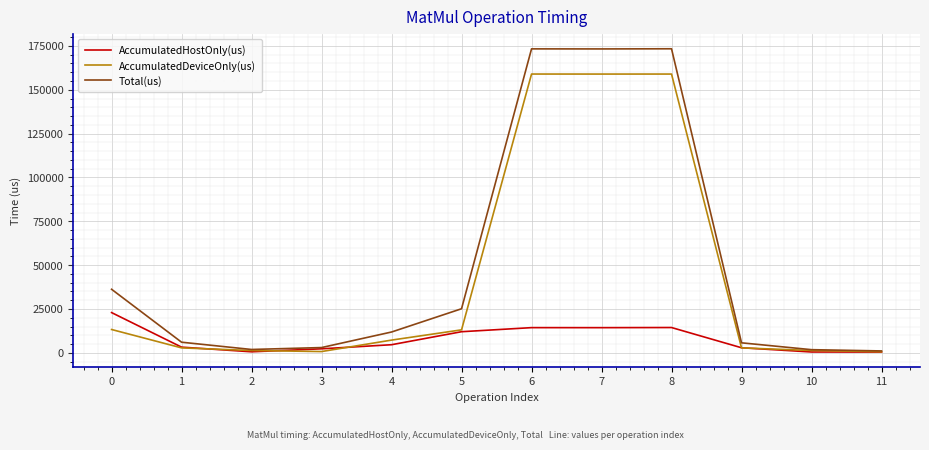

Rank the series by their maximum value, from lowest to highest.

AccumulatedHostOnly(us), AccumulatedDeviceOnly(us), Total(us)